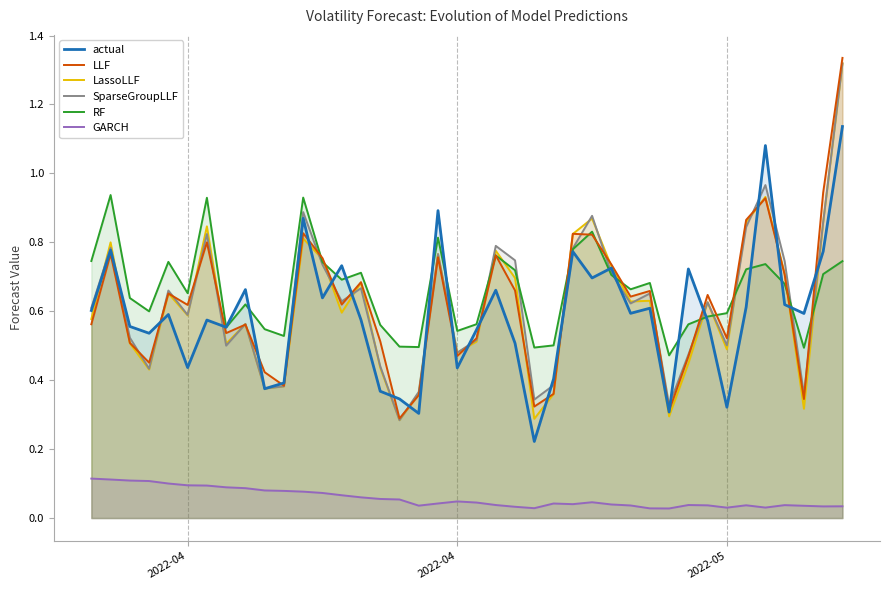

What is the value of the GARCH point at the 14th from the left?

0.1